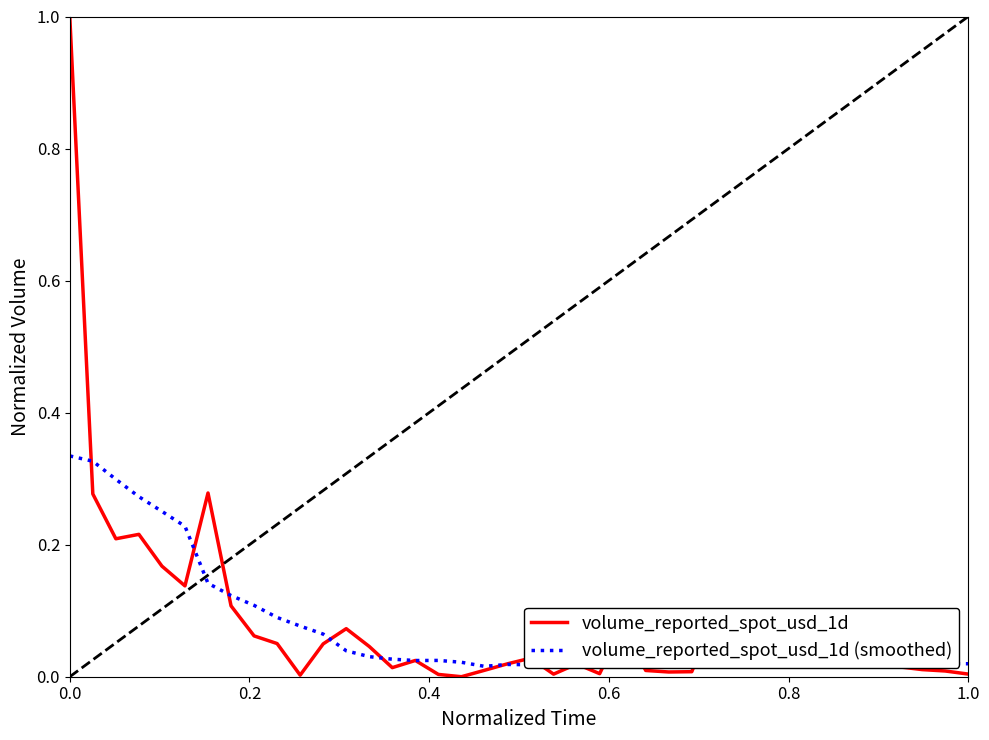

Which series has the largest range (max minus min)?

volume_reported_spot_usd_1d